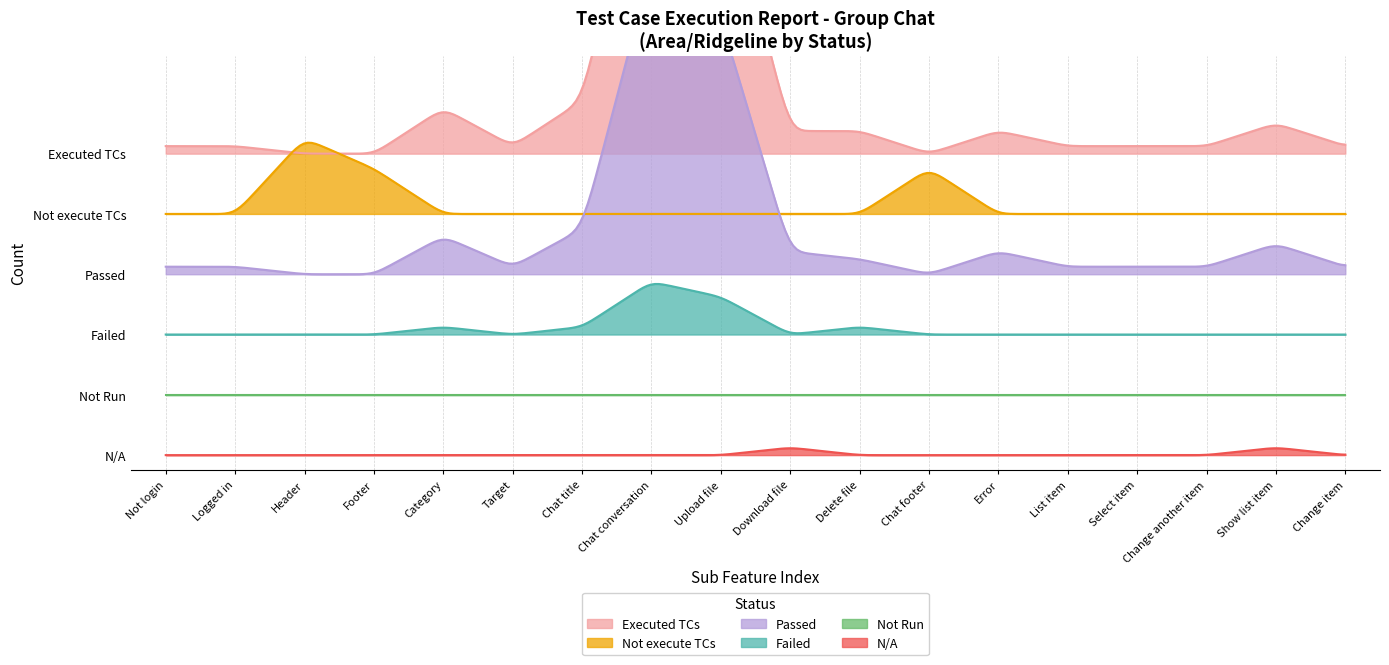

The Passed series shows 1 at List item. True or false?

False